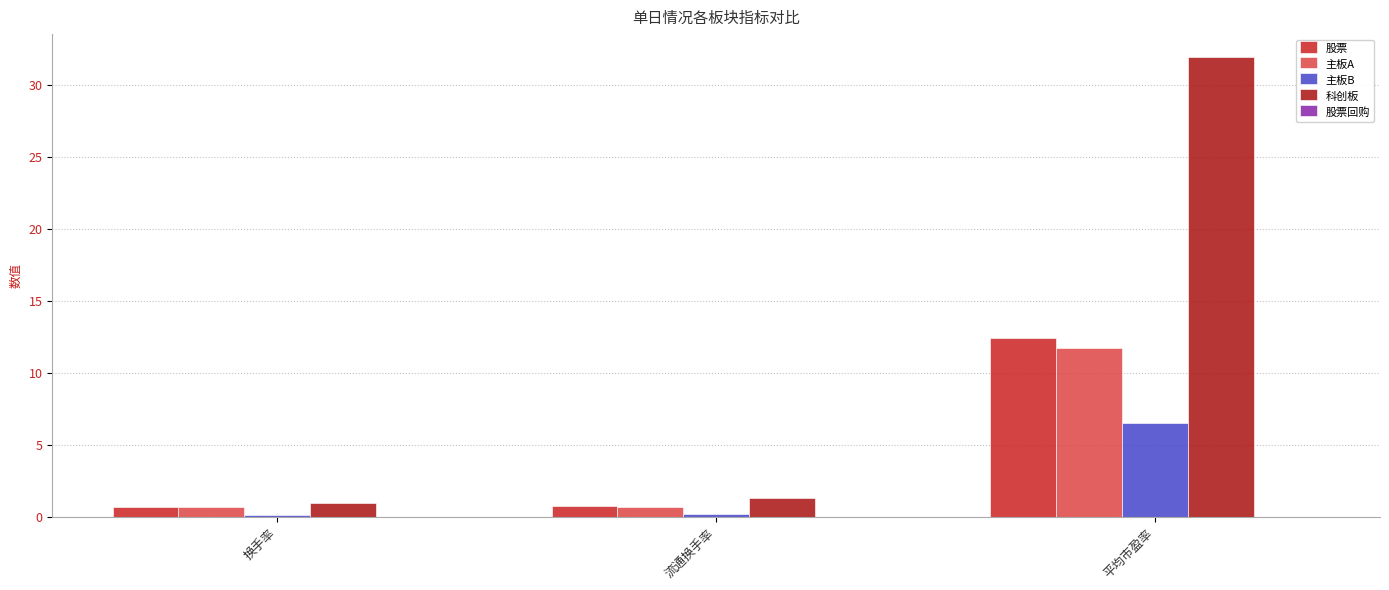

What is the label of the 1st bar from the right?

平均市盈率